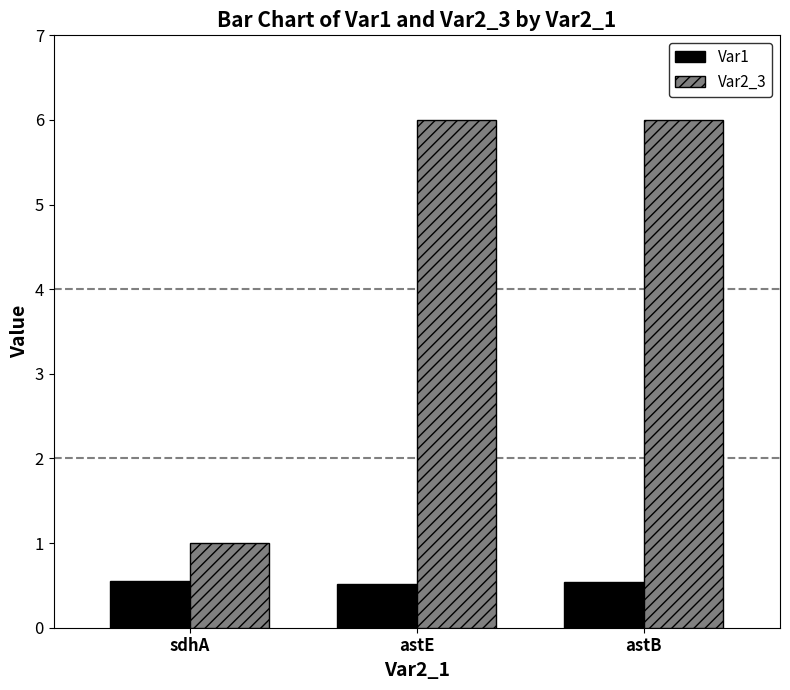

The Var1 series shows 0.5 at astE. True or false?

True